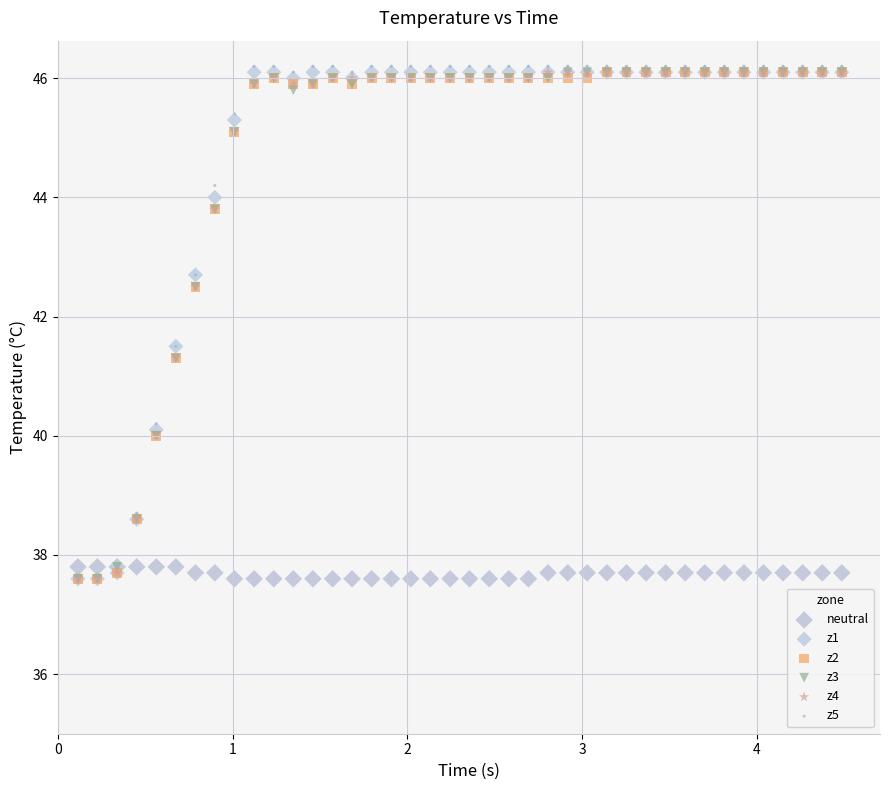

Which series contains the highest Y value?

z5